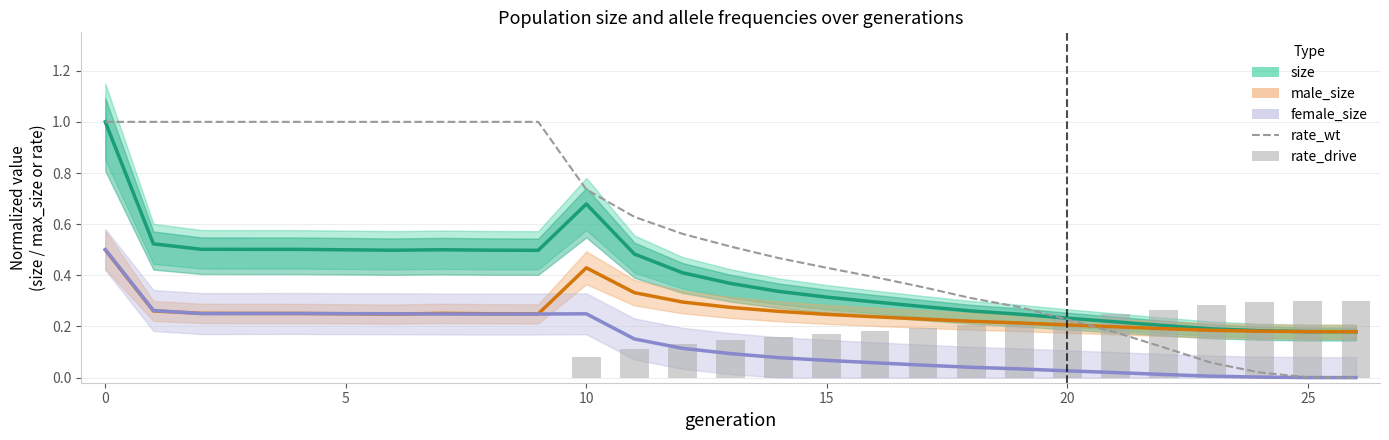

Which series has the widest spread of values?

rate_wt